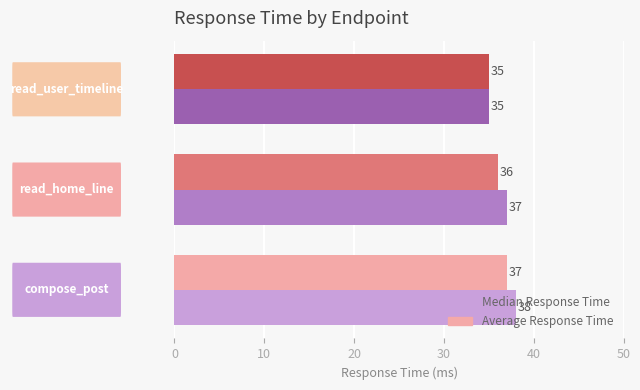

Which series has the widest spread of values?

Median Response Time